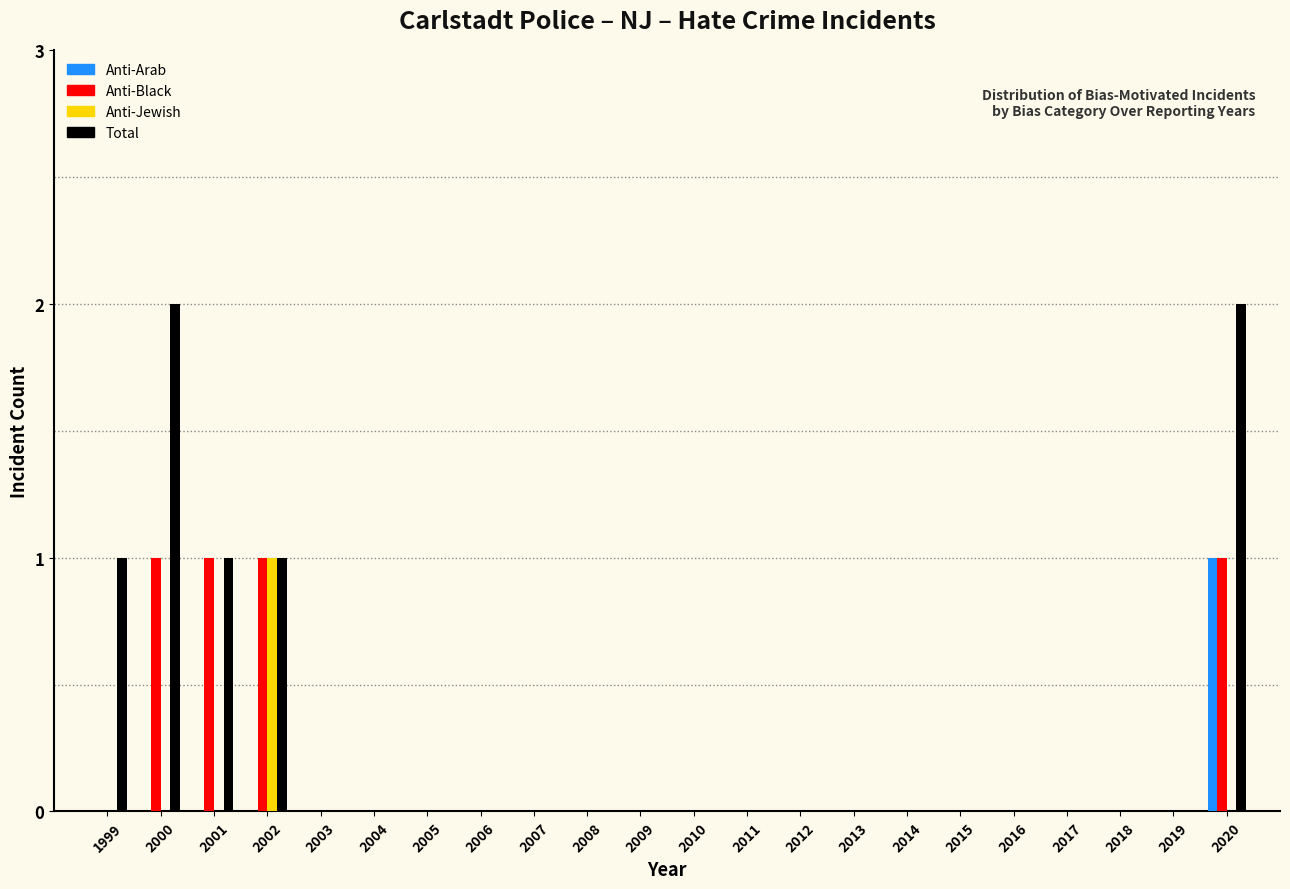

Is it true that Anti-Arab equals 0 at 2016?

True